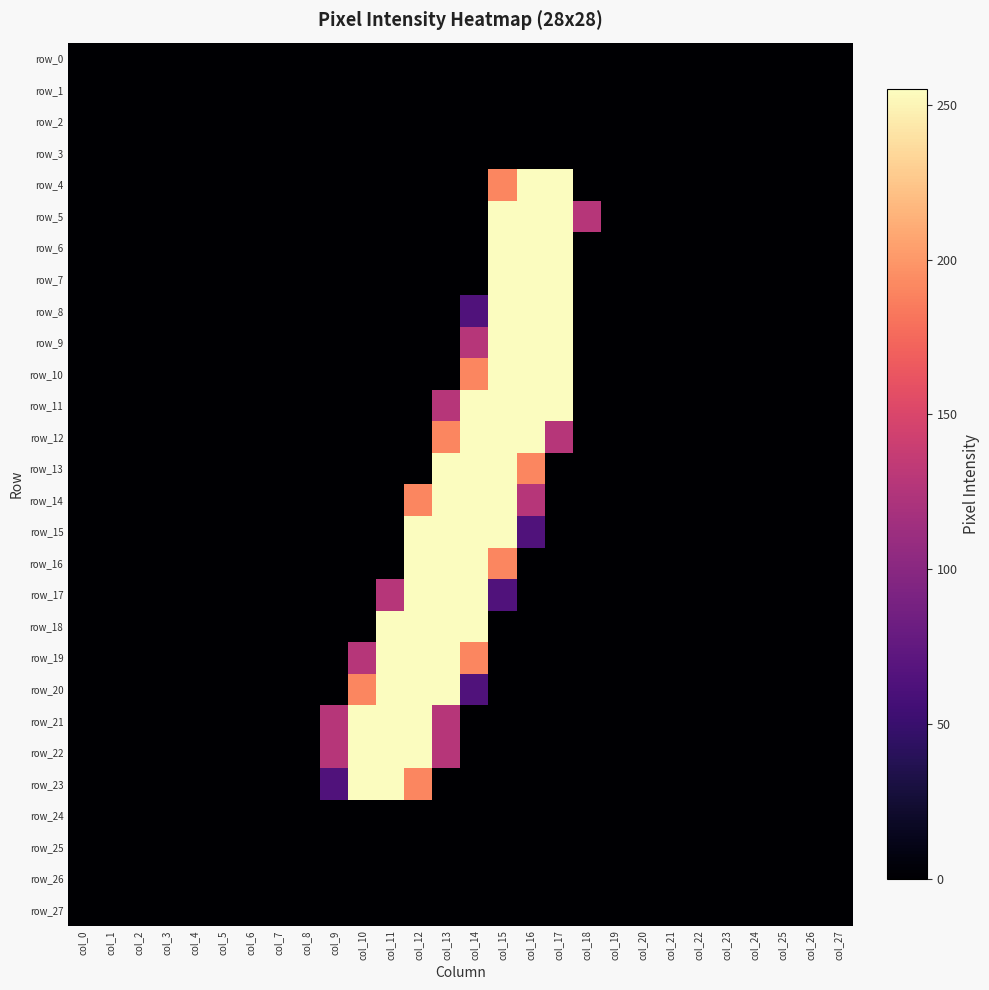

The value of row_21 at col_27 is -145. True or false?

False